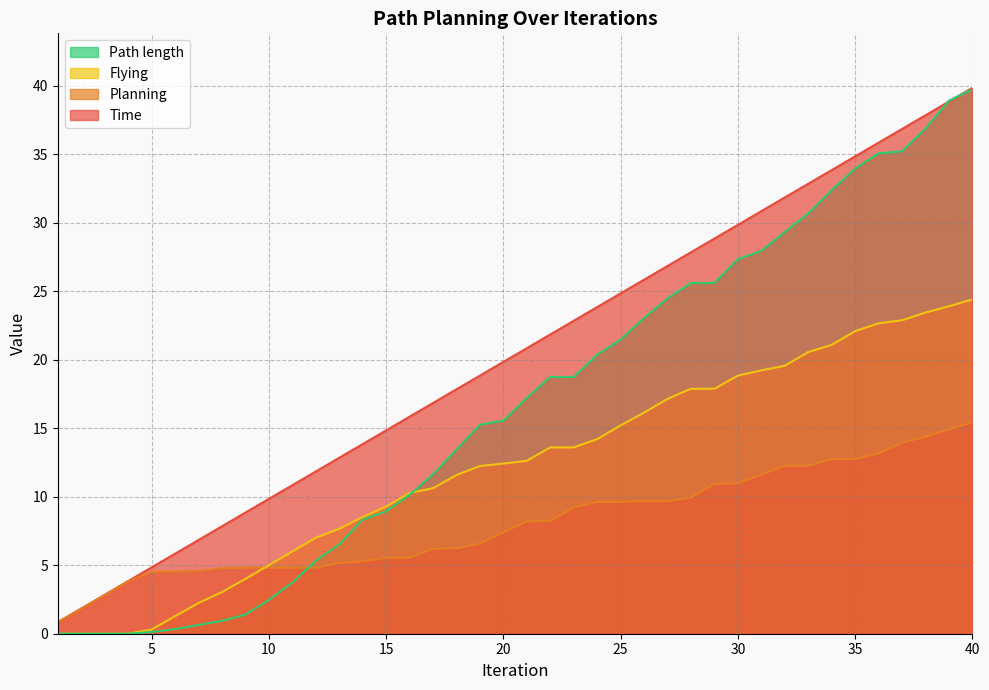

The value of Path length at 7 is 1.1. True or false?

False